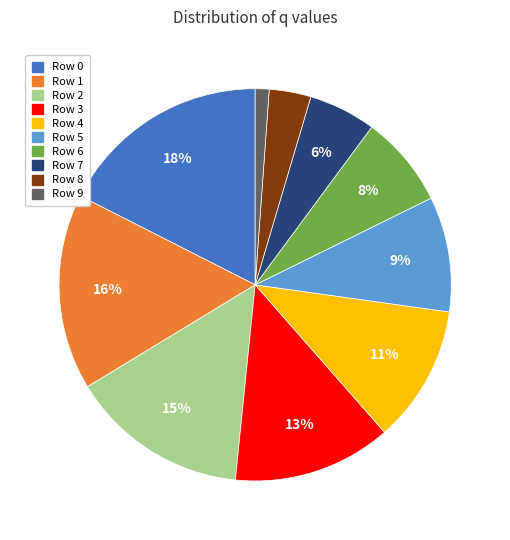

Combined, do Row 0 and Row 5 account for over 50%?

No